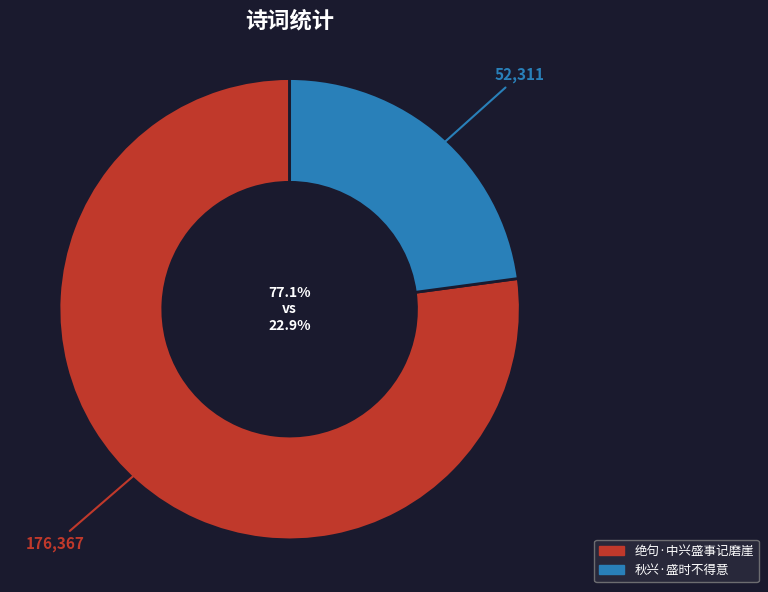

Rank the categories by value from lowest to highest.

秋兴·盛时不得意, 绝句·中兴盛事记磨崖